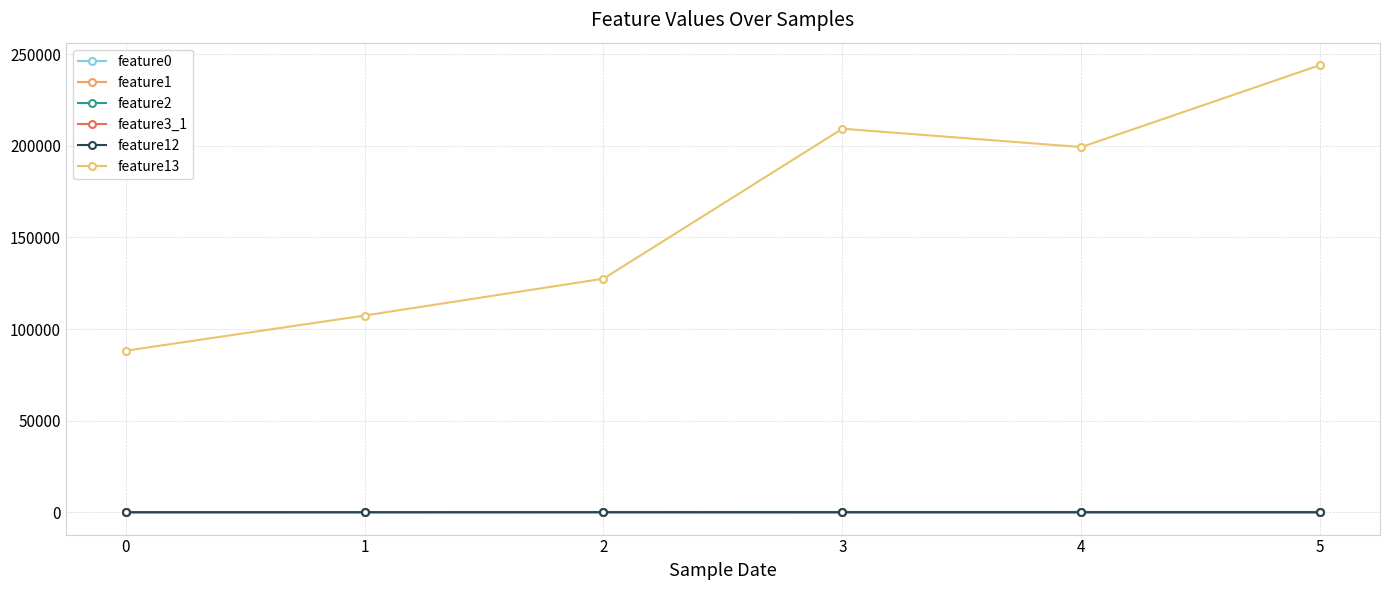

How many data points in feature0 are above 169?

3